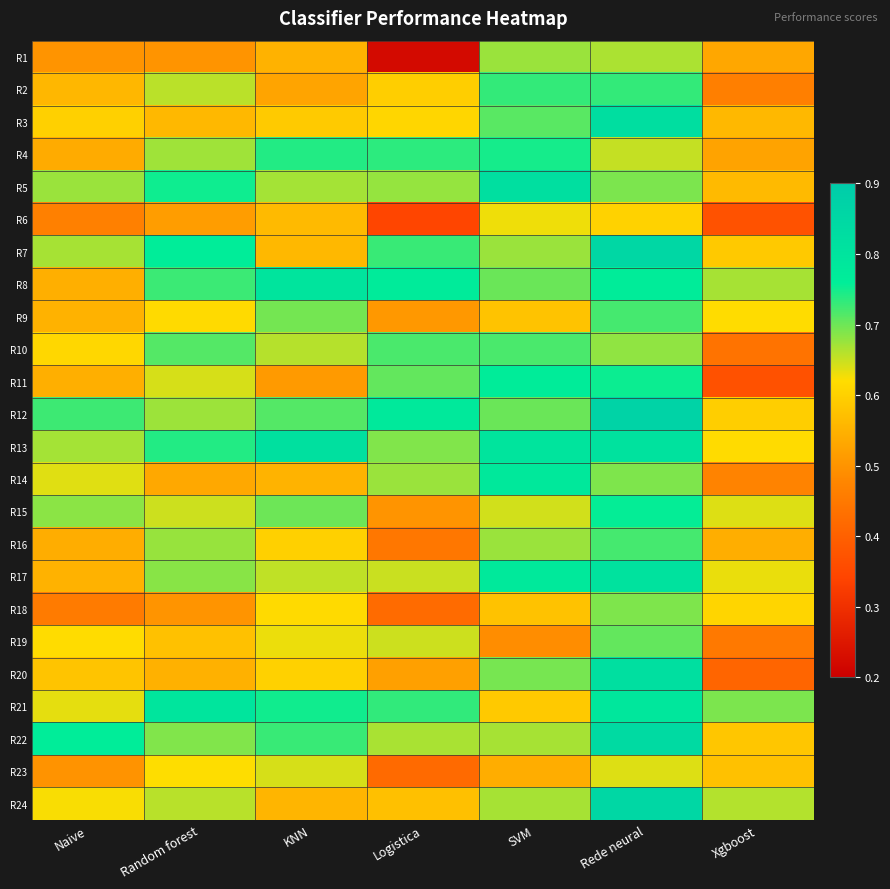

Which series has the largest total across all categories?

R13